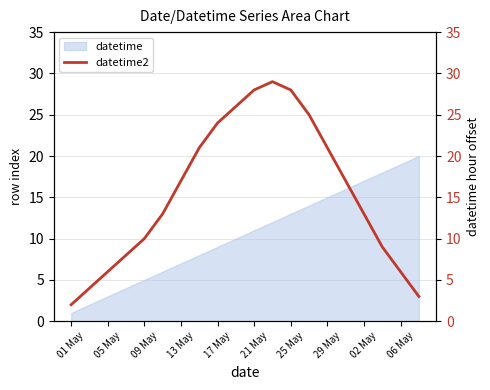

The value of datetime at 02 May is 17. True or false?

True